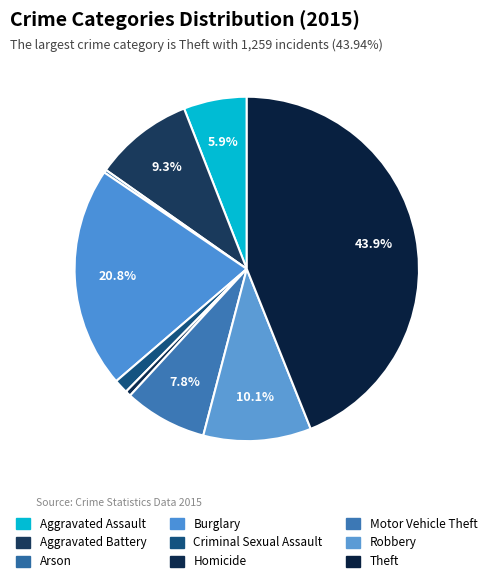

Between Arson and Criminal Sexual Assault, which is larger?

Criminal Sexual Assault